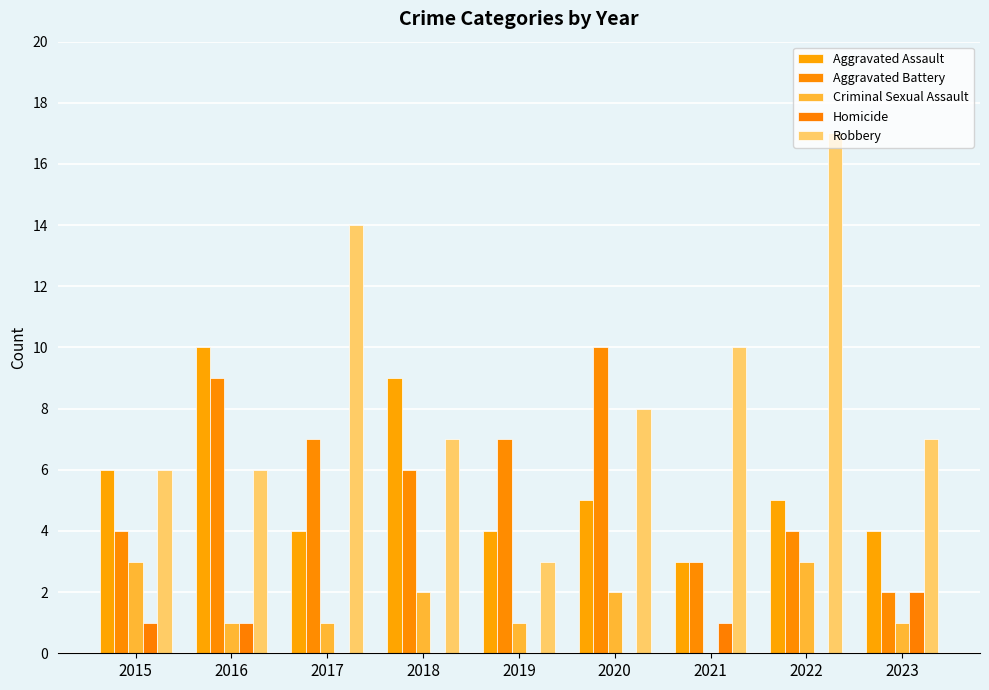

At 2022, list the series in order from smallest to largest.

Homicide, Criminal Sexual Assault, Aggravated Battery, Aggravated Assault, Robbery